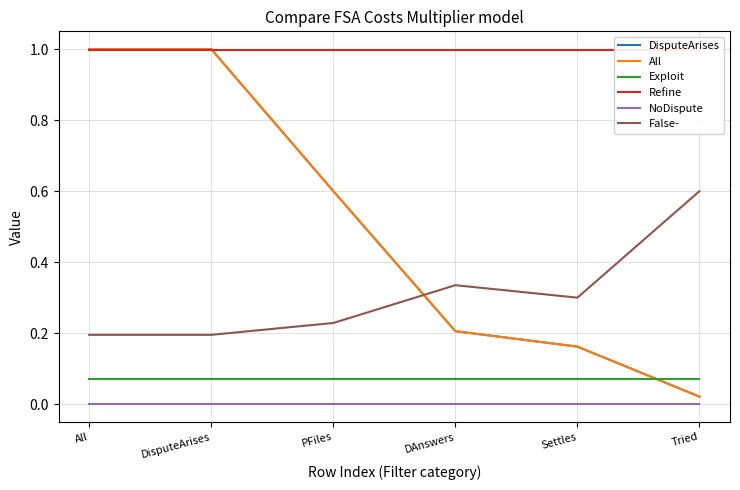

Reading left to right, transcribe all the data shown in this chart.

DisputeArises: All=1.0	DisputeArises=1.0	PFiles=0.6	DAnswers=0.2	Settles=0.2	Tried=0.0
All: All=1.0	DisputeArises=1.0	PFiles=0.6	DAnswers=0.2	Settles=0.2	Tried=0.0
Exploit: All=0.1	DisputeArises=0.1	PFiles=0.1	DAnswers=0.1	Settles=0.1	Tried=0.1
Refine: All=1.0	DisputeArises=1.0	PFiles=1.0	DAnswers=1.0	Settles=1.0	Tried=1.0
NoDispute: All=0.0	DisputeArises=0.0	PFiles=0.0	DAnswers=0.0	Settles=0.0	Tried=0.0
False-: All=0.2	DisputeArises=0.2	PFiles=0.2	DAnswers=0.3	Settles=0.3	Tried=0.6